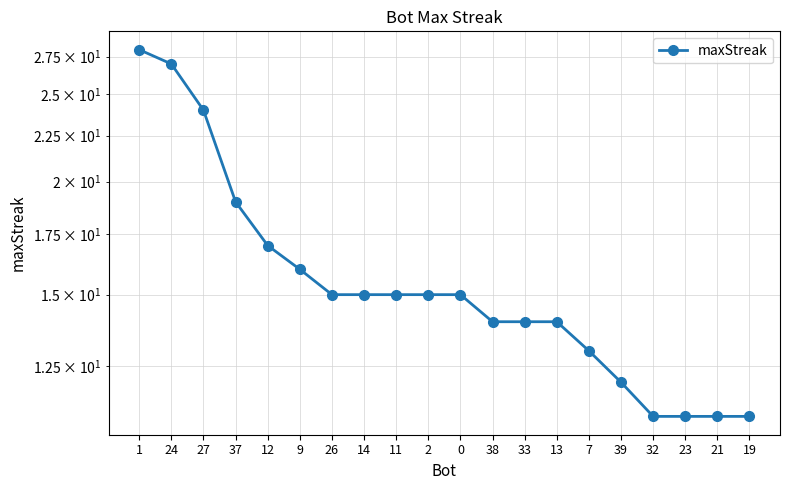

How many lines are shown in the chart?

1